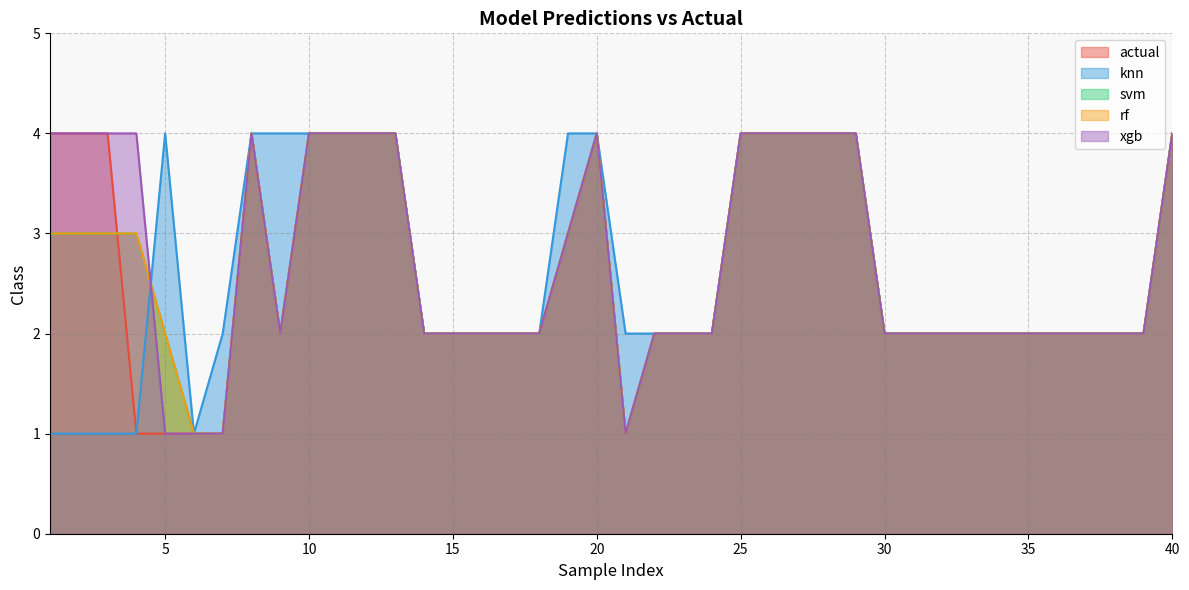

Where is rf nearest to the value 2?

5